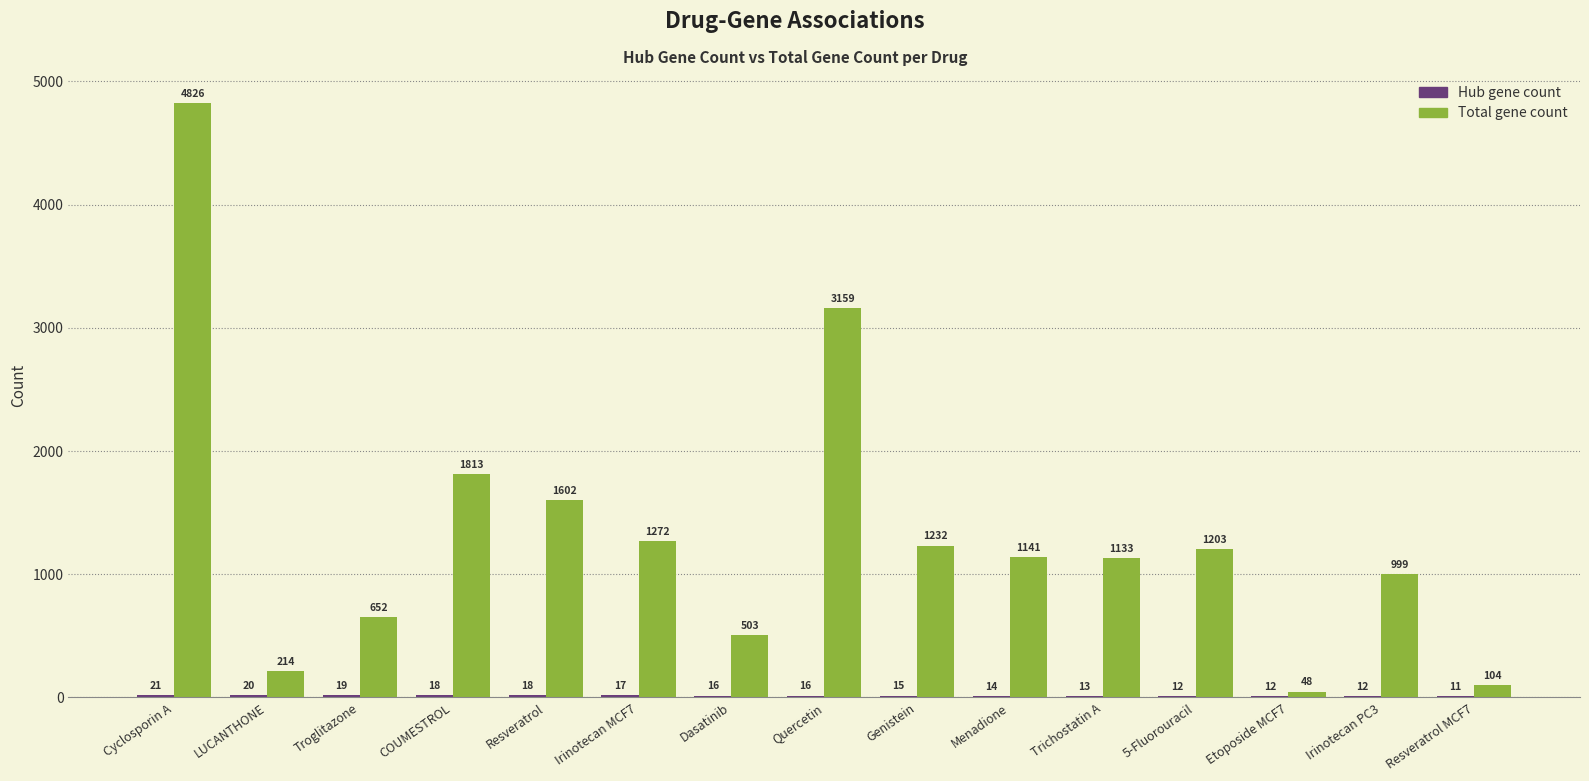

Which category has the highest value in the Total gene count series?

Cyclosporin A